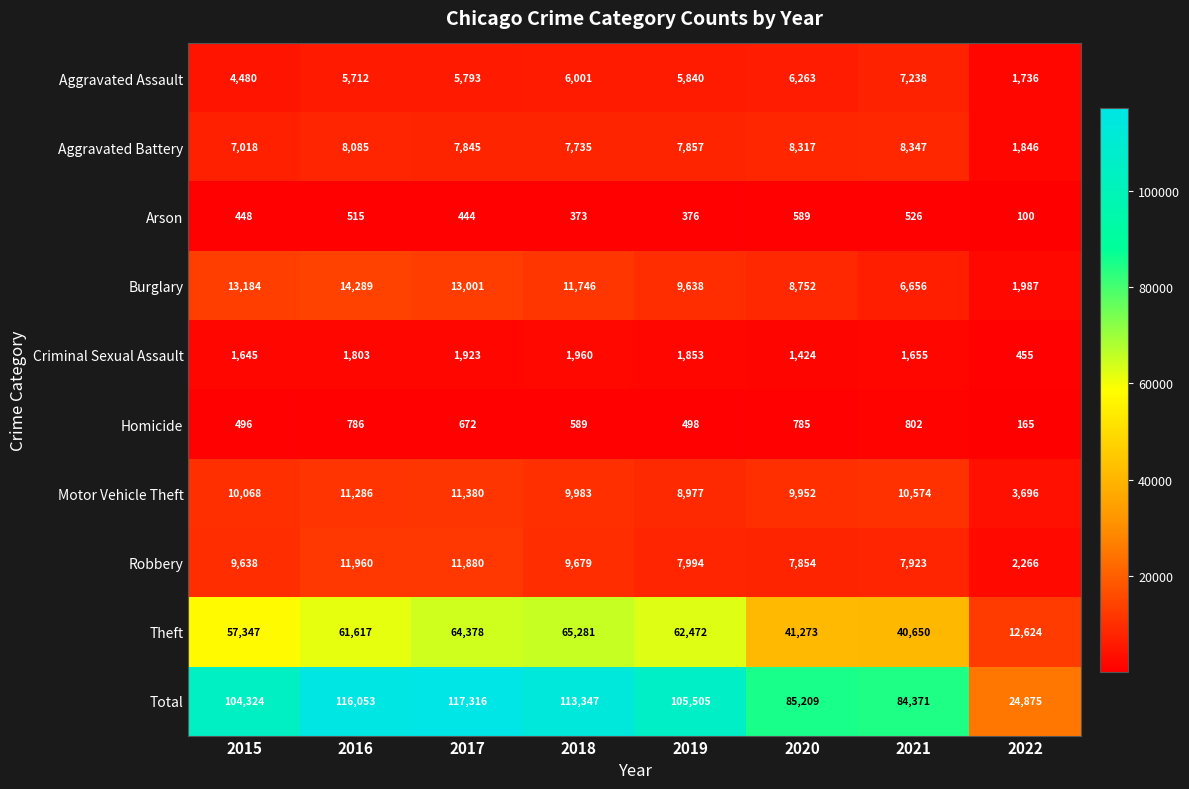

What is the average value of the Theft series?

50705